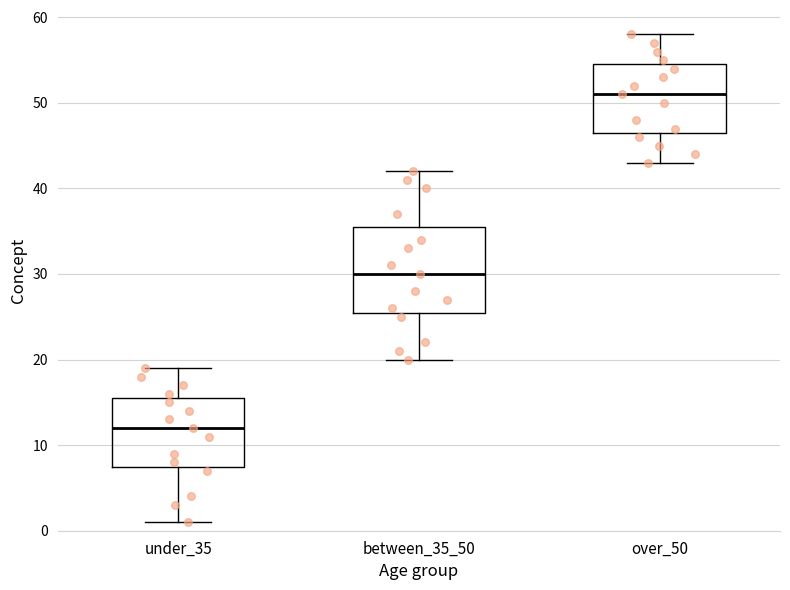

Reading left to right, read every box against the y-axis: the position of its median line, the range the box covers, and the ends of its whiskers. The values are not printed on the chart, so give them approximately, as read against the axis.

under_35: median 12, box 8 to 16, whiskers 1 to 19
between_35_50: median 30, box 26 to 36, whiskers 20 to 42
over_50: median 51, box 47 to 55, whiskers 43 to 58